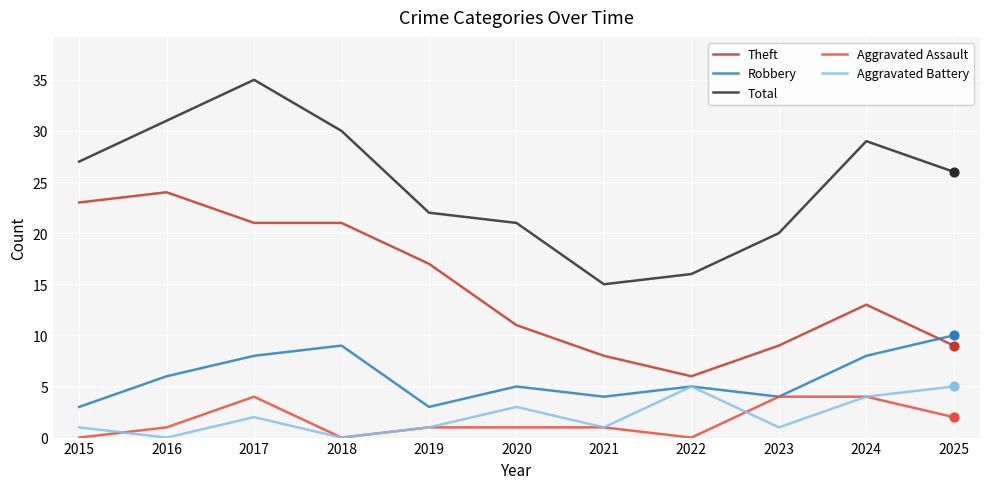

At which category is the sum across all series the highest?

2017